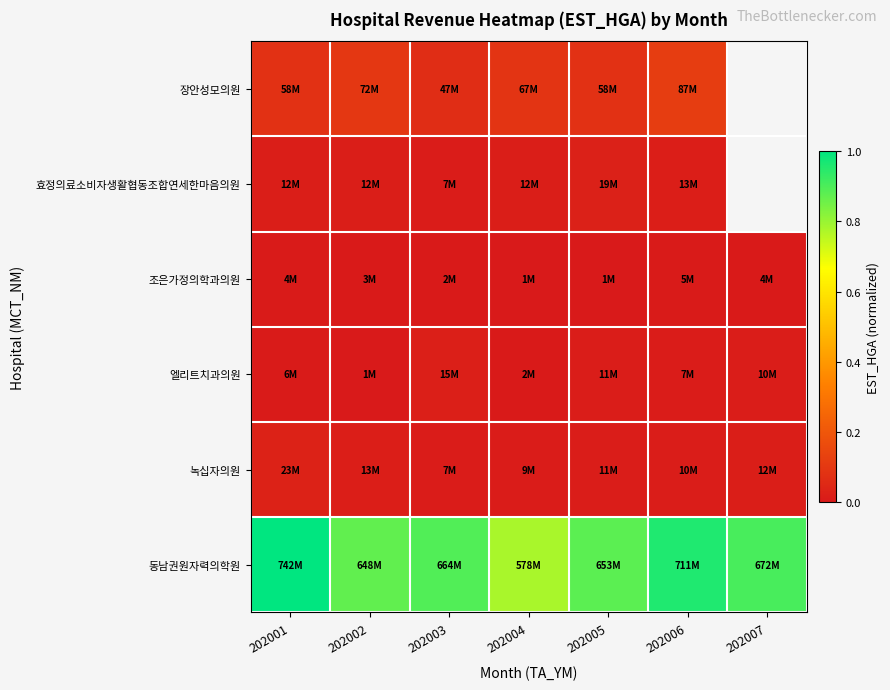

What is the total value across all series at 202002?

1.0